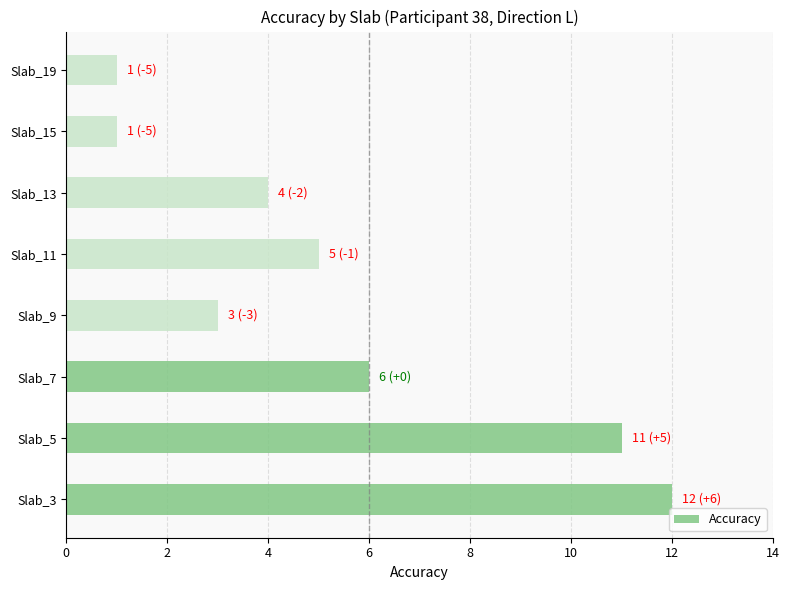

Which has a higher value, Slab_19 or Slab_5?

Slab_5